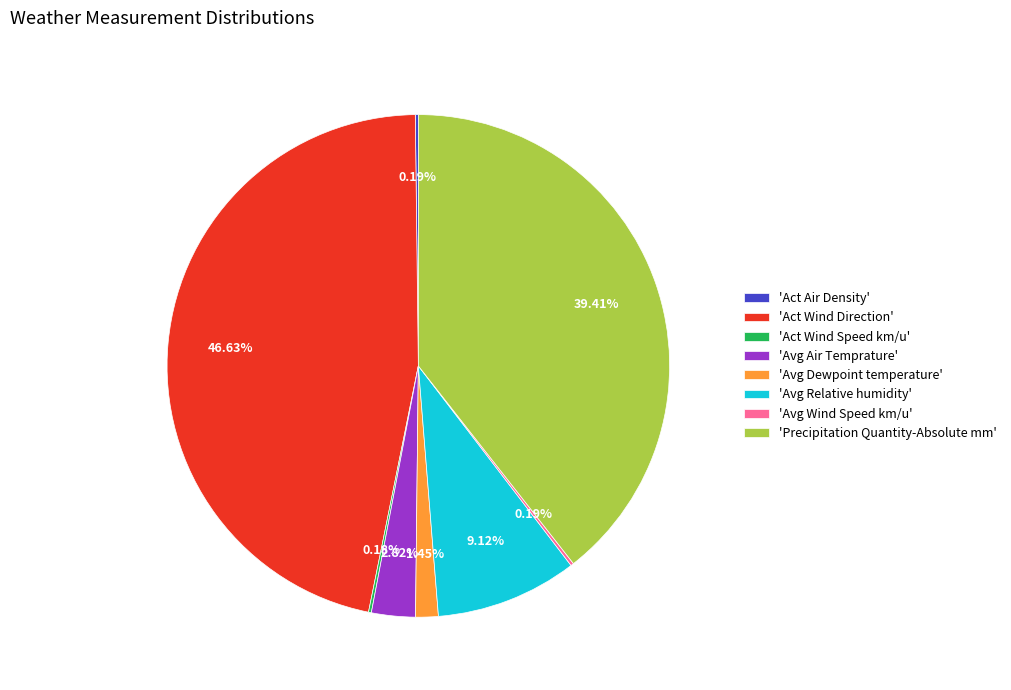

Is there any slice that represents more than half of the pie?

No